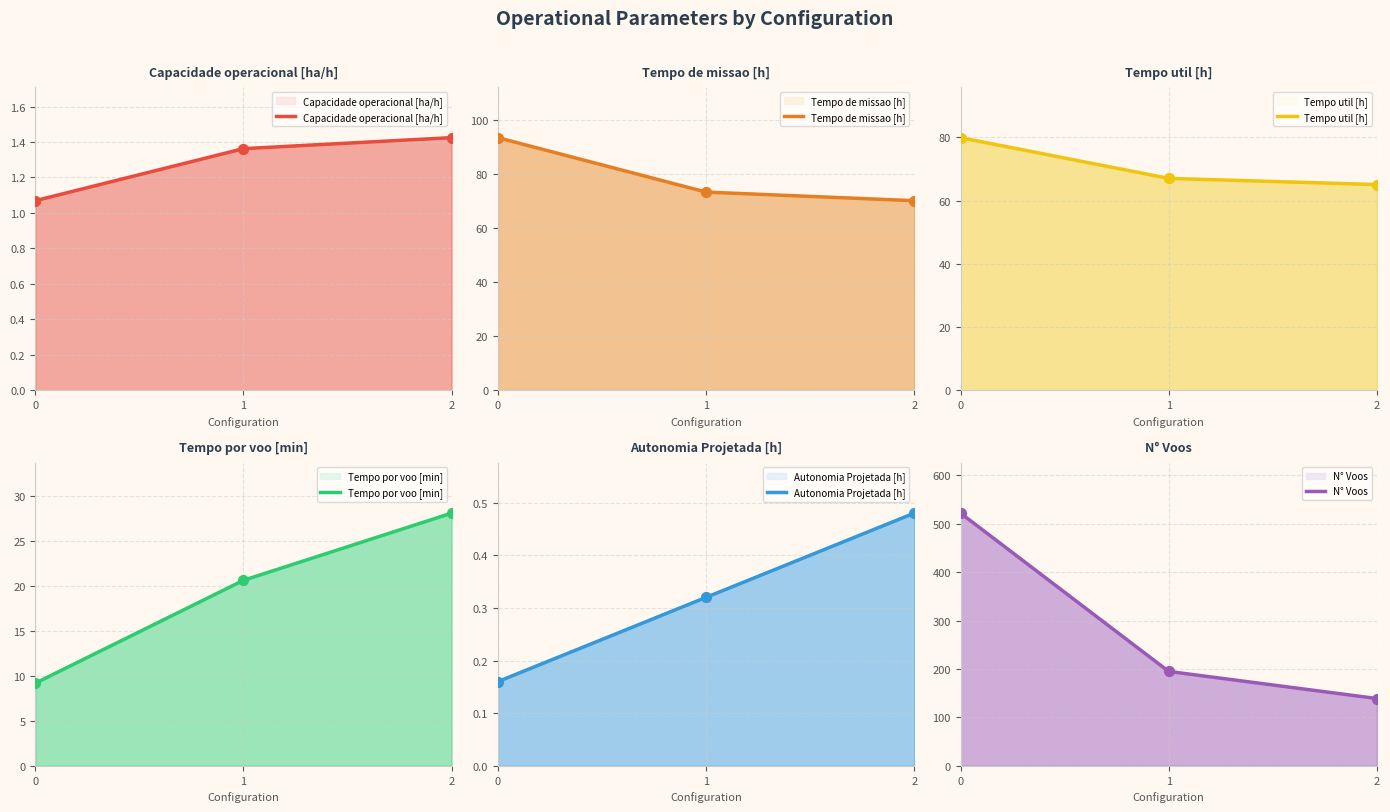

Which series contains the lowest Y value?

Autonomia Projetada [h]